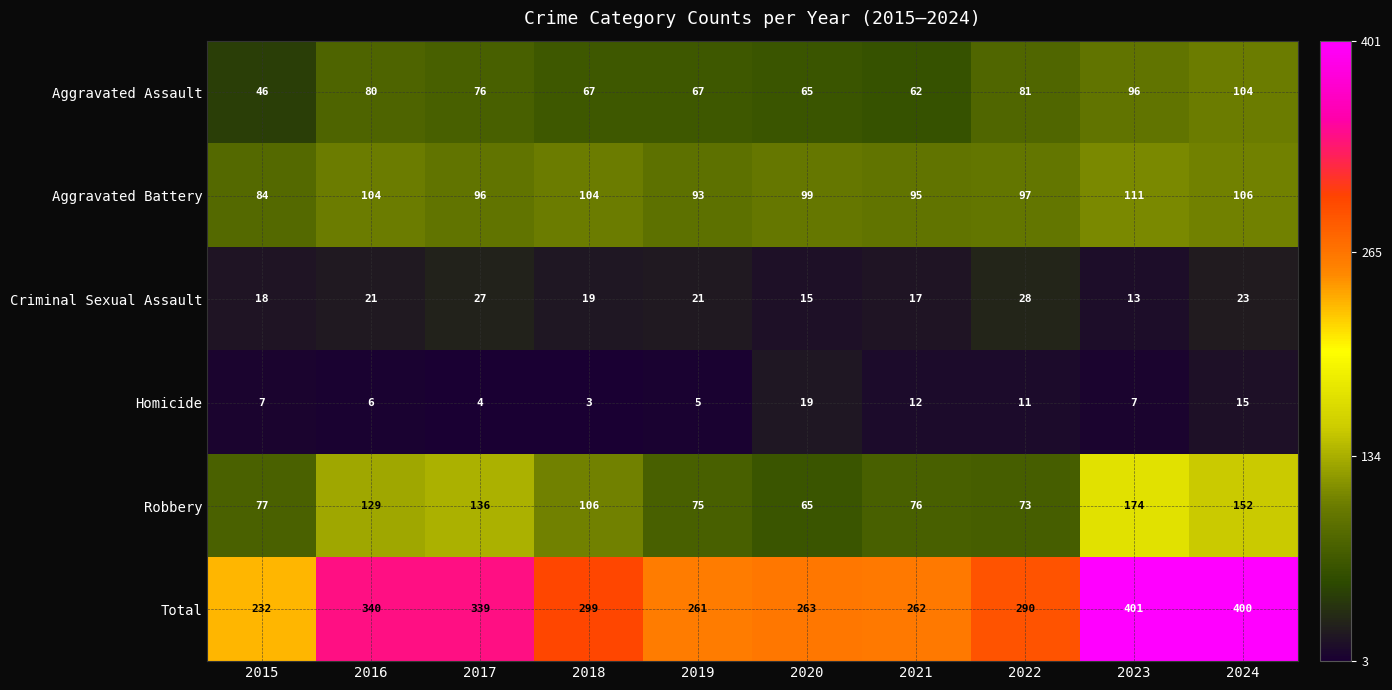

List the series in order of their peak value, lowest first.

Homicide, Criminal Sexual Assault, Aggravated Assault, Aggravated Battery, Robbery, Total